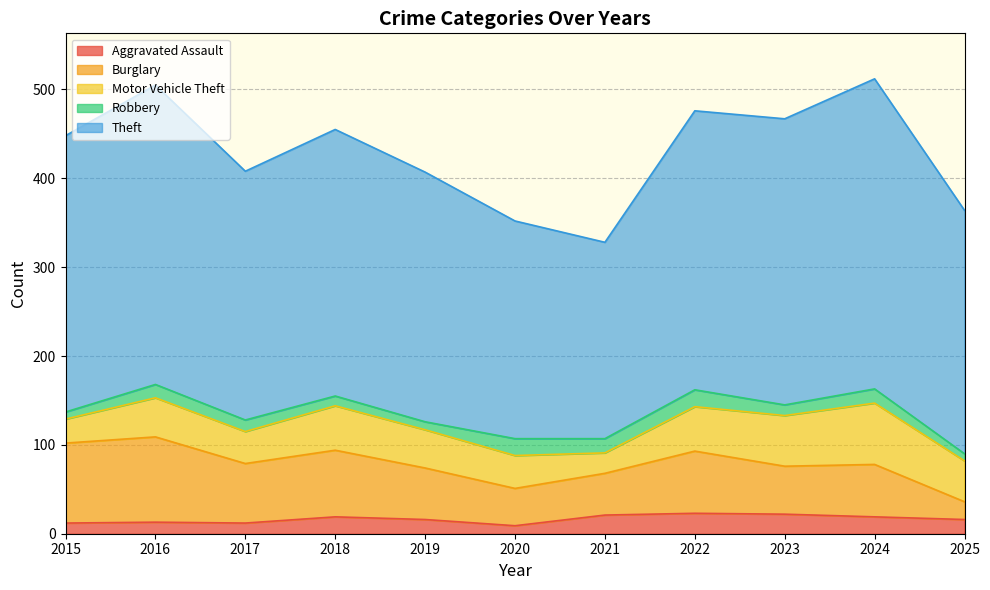

Reading left to right, list all the values displayed in this chart.

Aggravated Assault: 2015=12	2016=13	2017=12	2018=19	2019=16	2020=9	2021=21	2022=23	2023=22	2024=19	2025=16
Burglary: 2015=90	2016=96	2017=67	2018=75	2019=58	2020=42	2021=47	2022=70	2023=54	2024=59	2025=20
Motor Vehicle Theft: 2015=27	2016=44	2017=36	2018=50	2019=43	2020=37	2021=23	2022=50	2023=57	2024=69	2025=46
Robbery: 2015=8	2016=15	2017=13	2018=11	2019=9	2020=19	2021=16	2022=19	2023=12	2024=16	2025=8
Theft: 2015=311	2016=337	2017=280	2018=300	2019=281	2020=245	2021=221	2022=314	2023=322	2024=349	2025=274